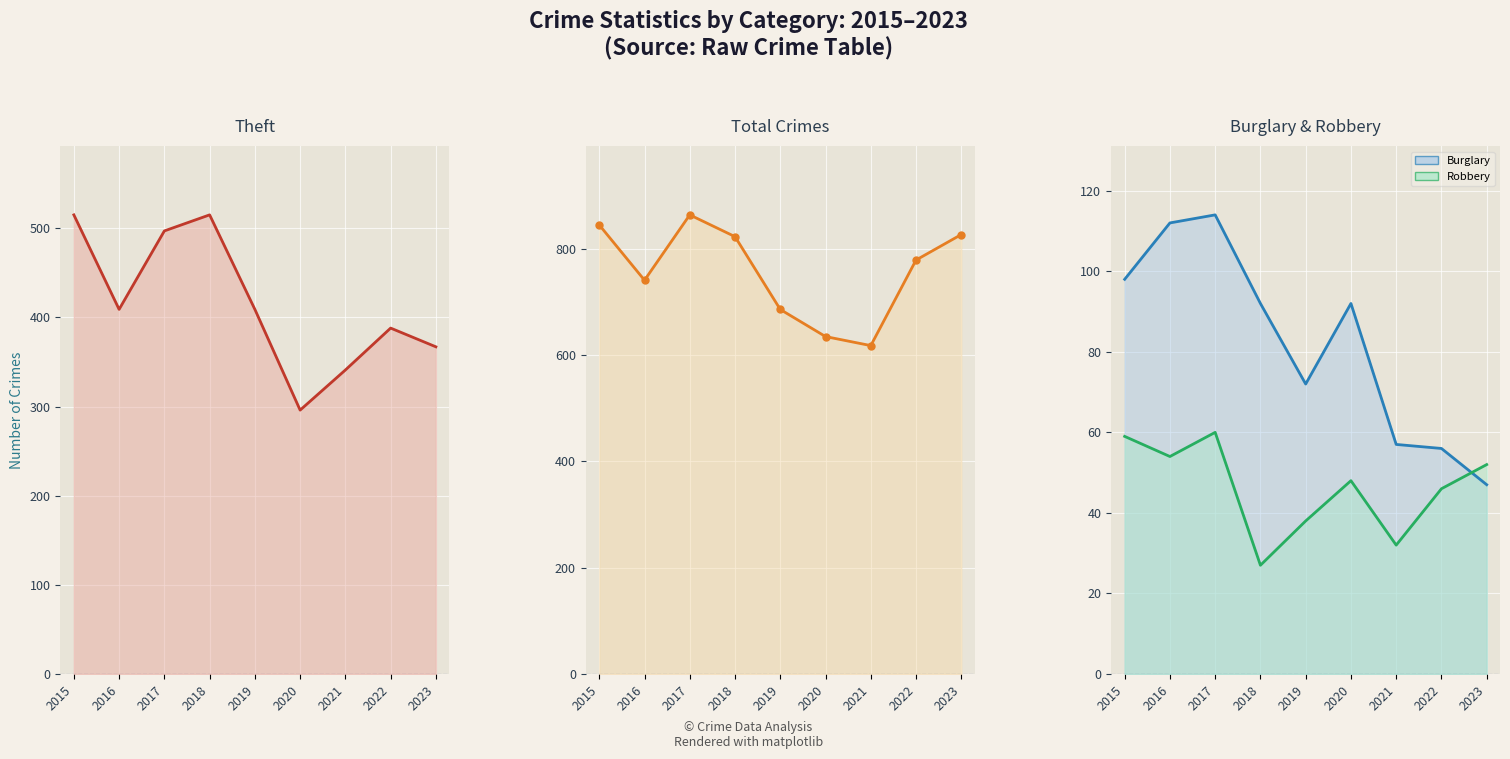

Where is Theft line nearest to the value 405?

2016